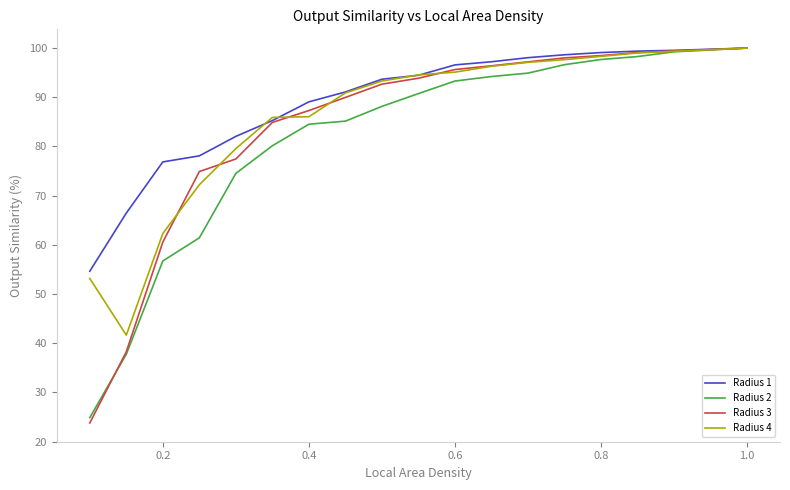

Which series has the largest range (max minus min)?

Radius 3